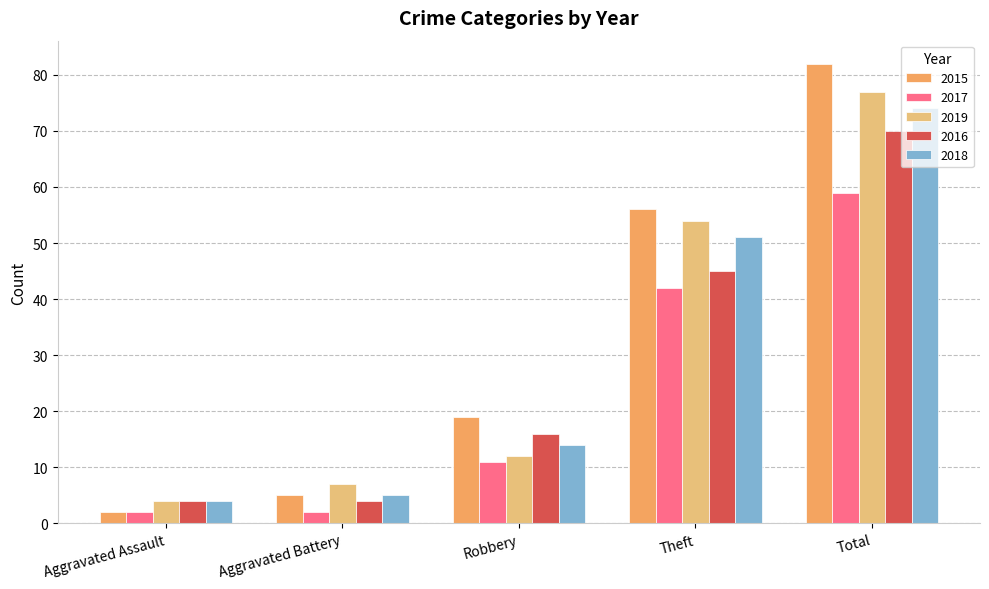

What is the spread (max minus min) of values at Theft?

14